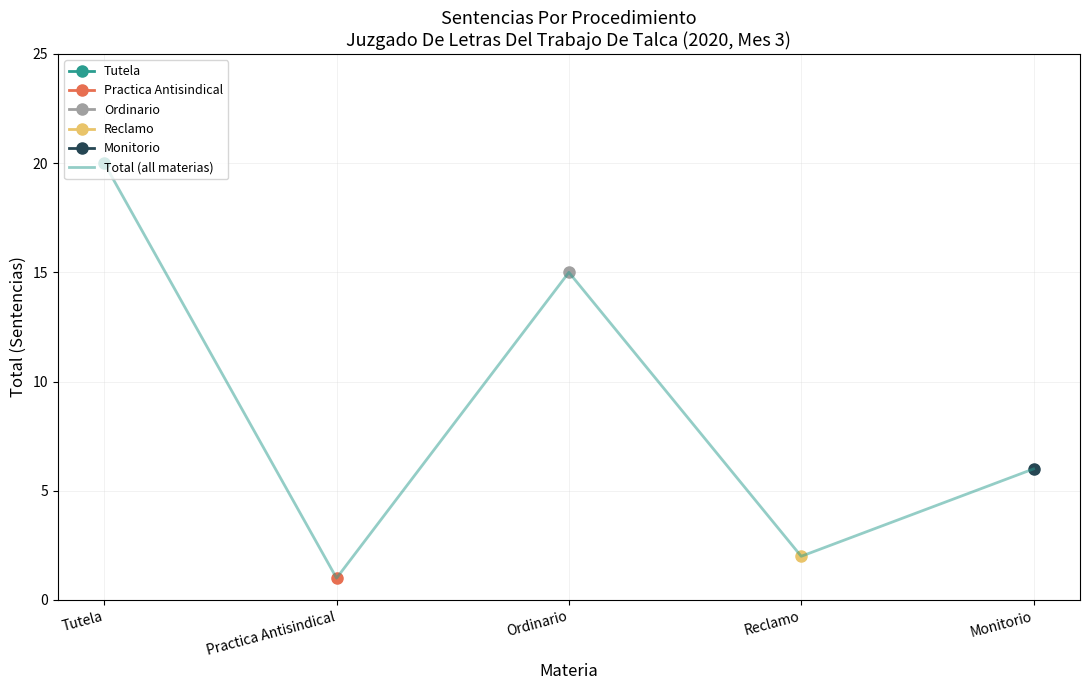

The chart shows a value of 15 at Ordinario. True or false?

True